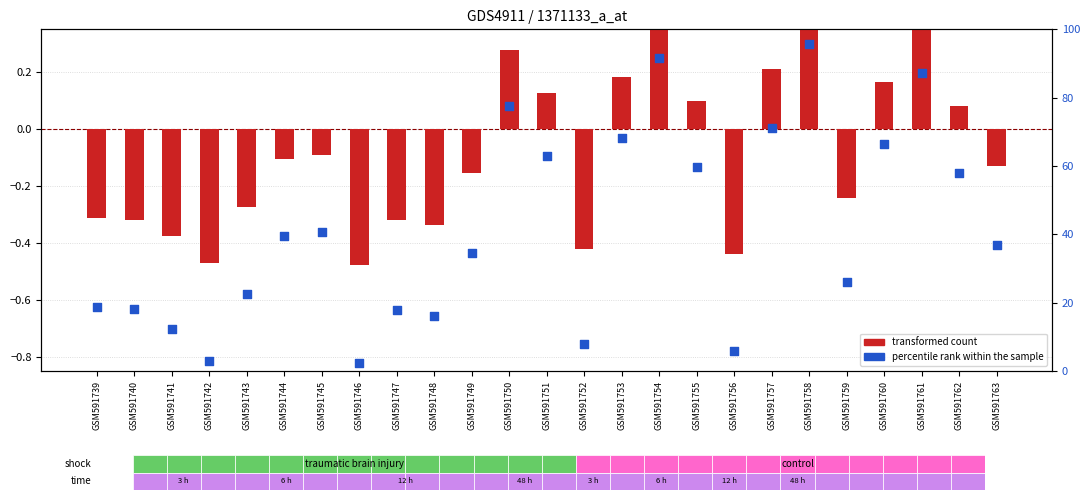

What is the total value across all series at GSM591743?

22.3